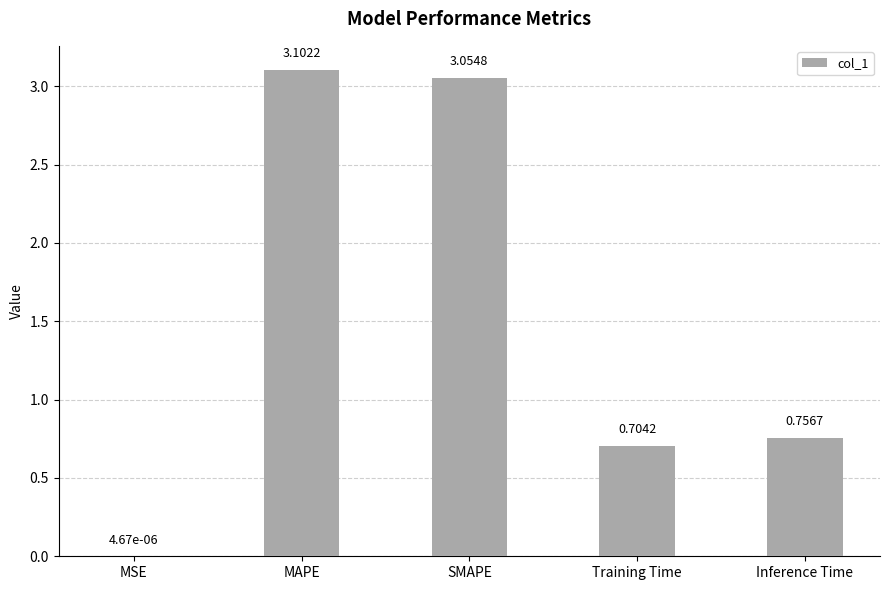

Which has a higher value, Inference Time or SMAPE?

SMAPE